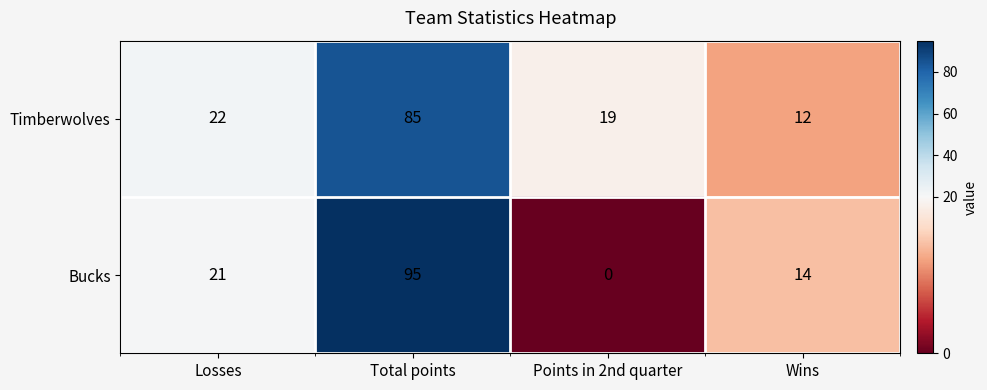

True or false: Timberwolves has a value of 22 at Losses.

True